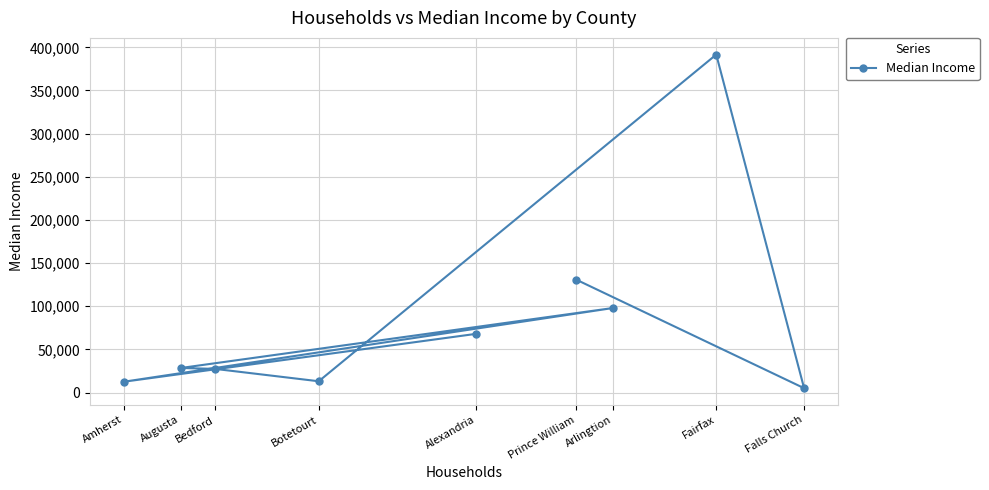

What is the change in value from Augusta to Botetourt?

-15390